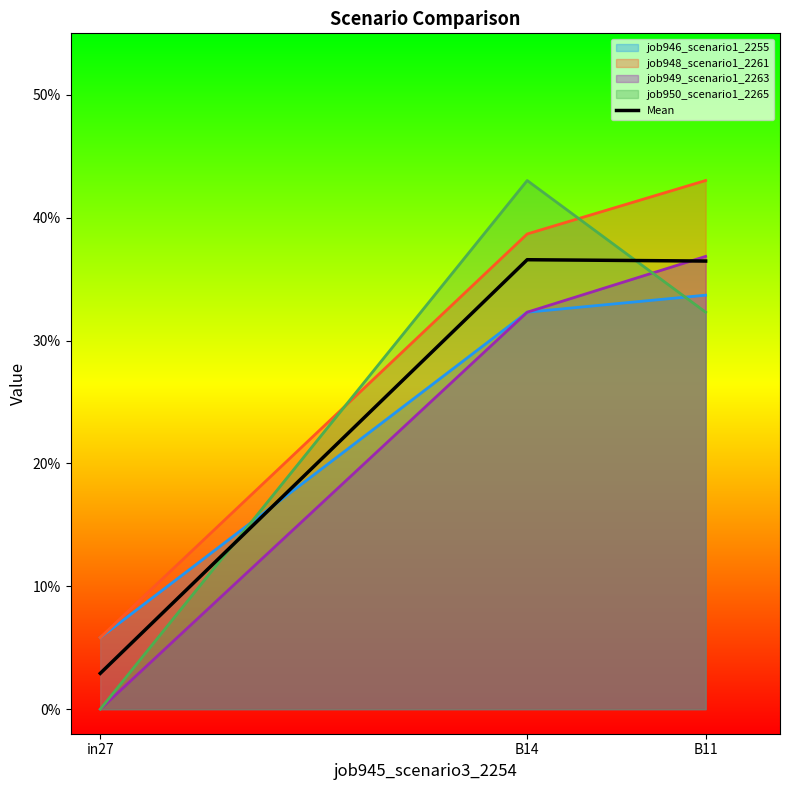

Does the chart display data point markers on the line(s)?

No